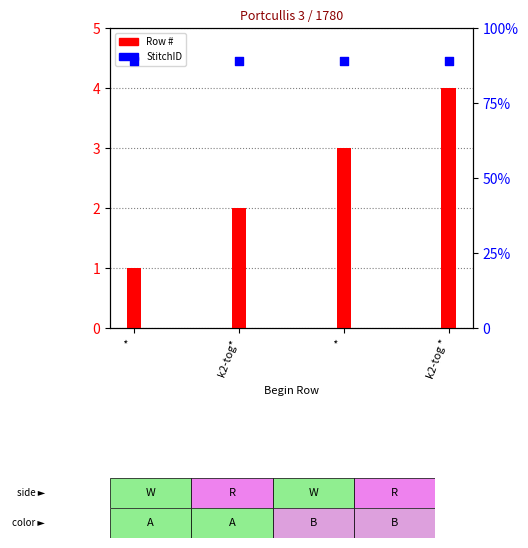

What is the total value across all series at *?

1781